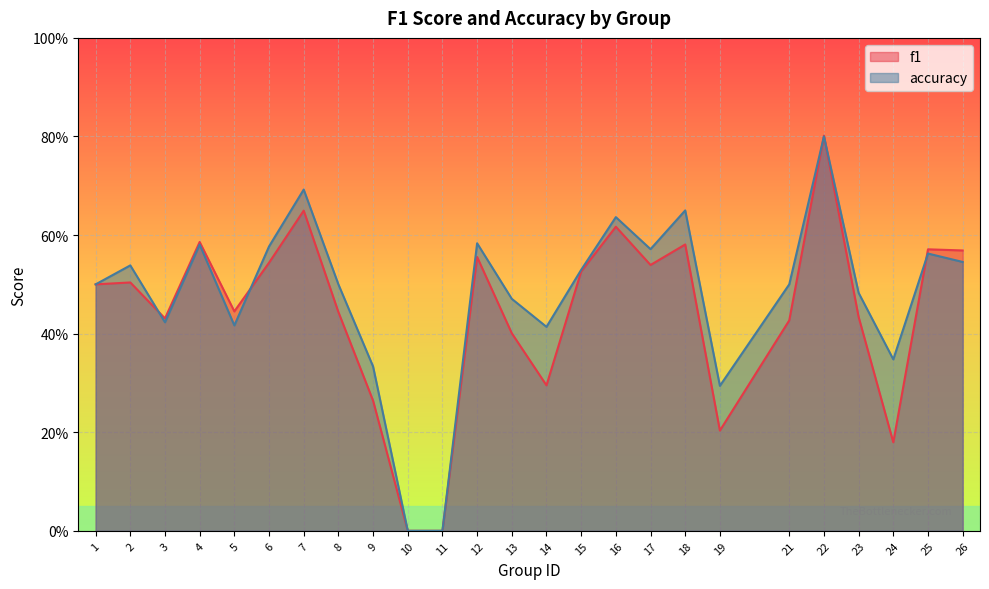

The value of f1 at 9 is 0.5. True or false?

False